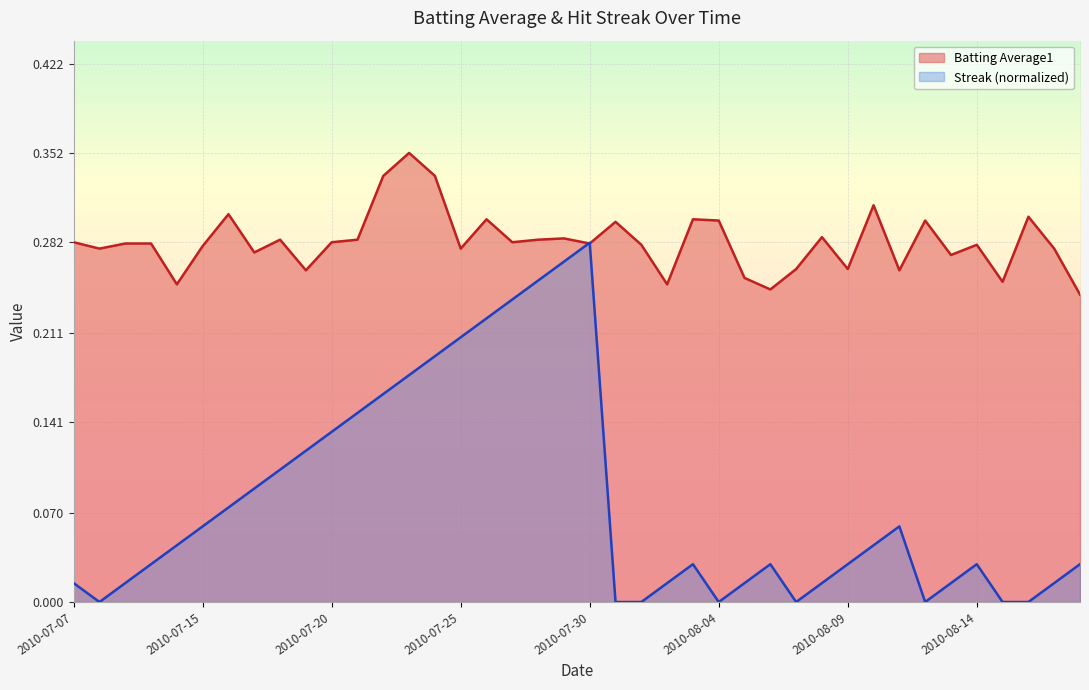

At how many categories does at least one series exceed 0?

40